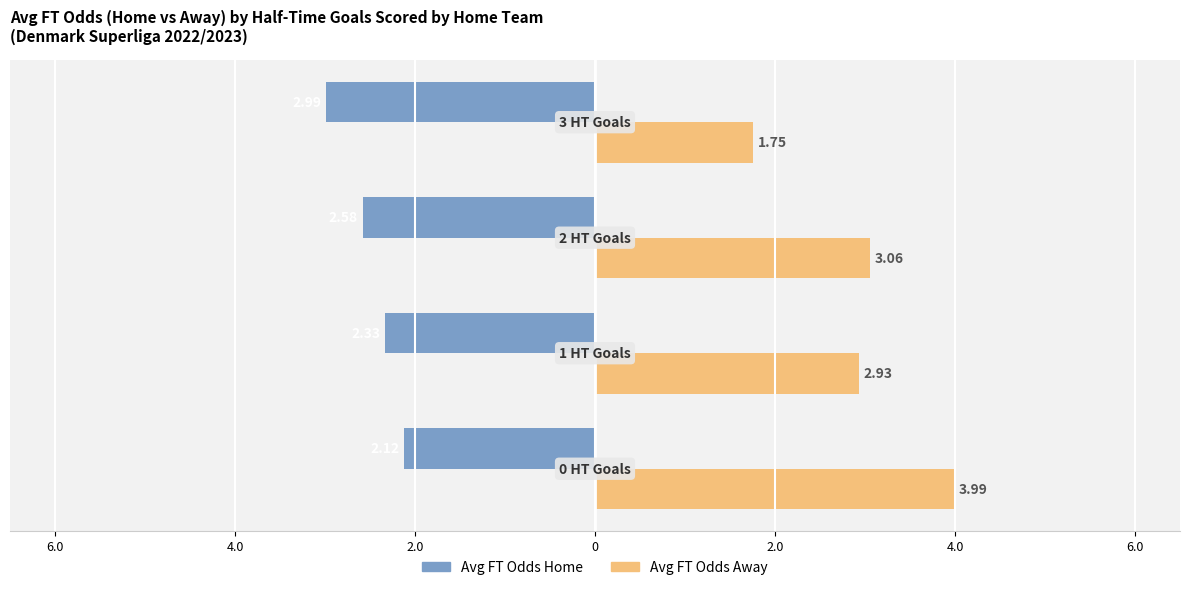

What are all the series names shown in the legend?

Avg FT Odds Home, Avg FT Odds Away